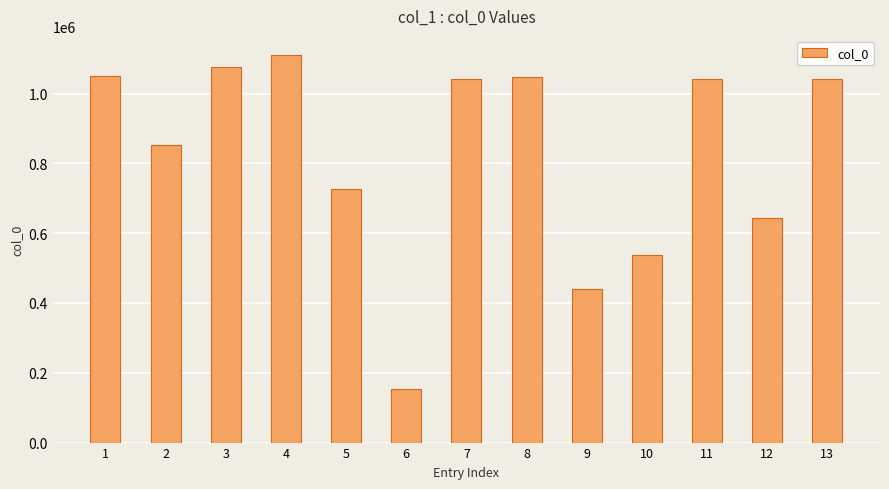

What is the ratio of the value at 6 to the value at 11?

0.1